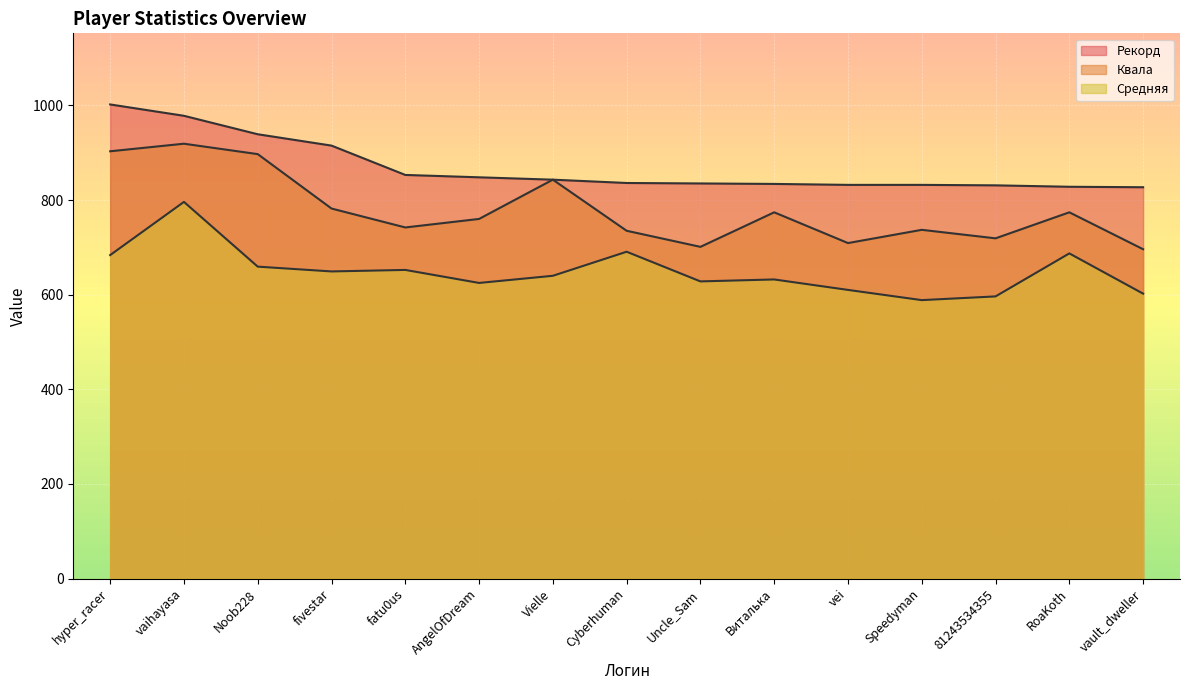

Which series has the largest total across all categories?

Рекорд